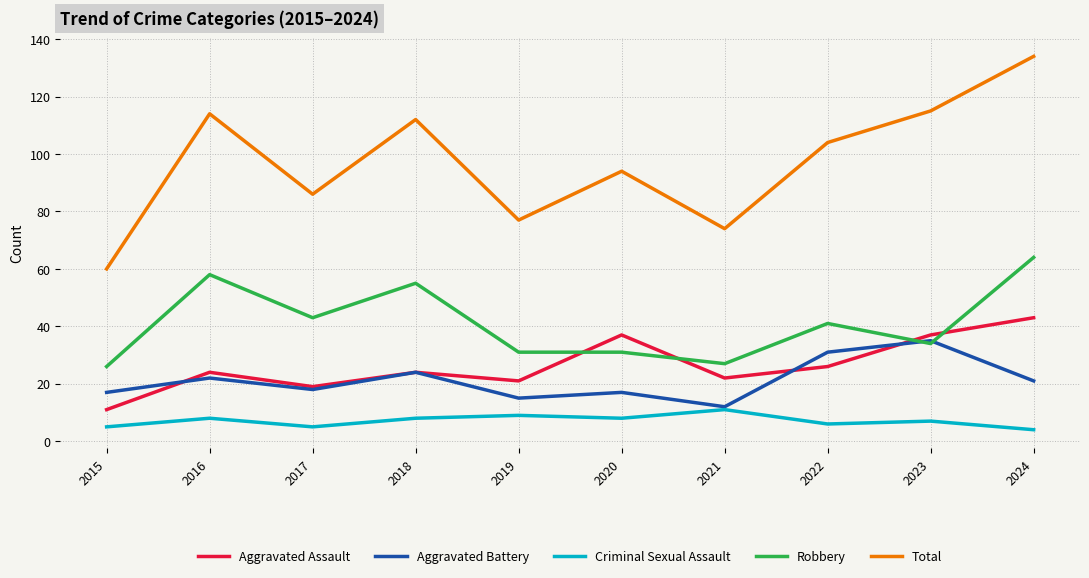

True or false: Total and Criminal Sexual Assault intersect in this chart.

False